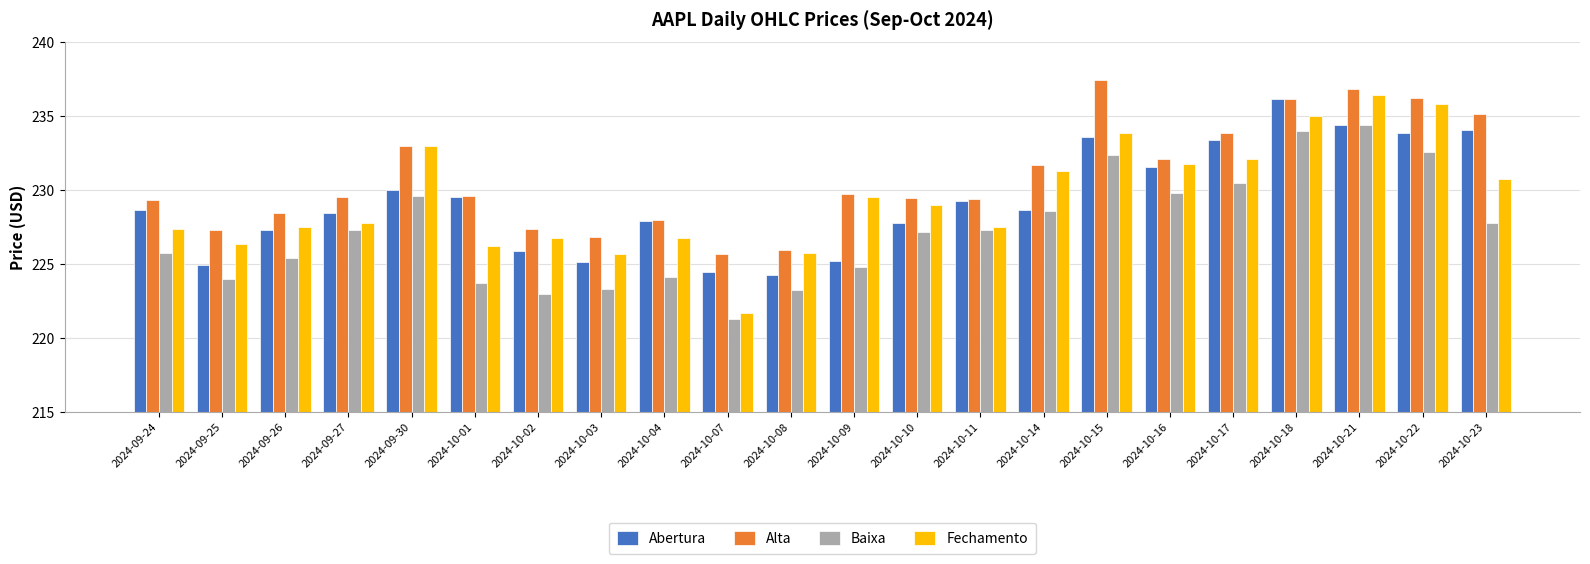

What is the difference between the maximum and minimum values in the Fechamento series?

14.8